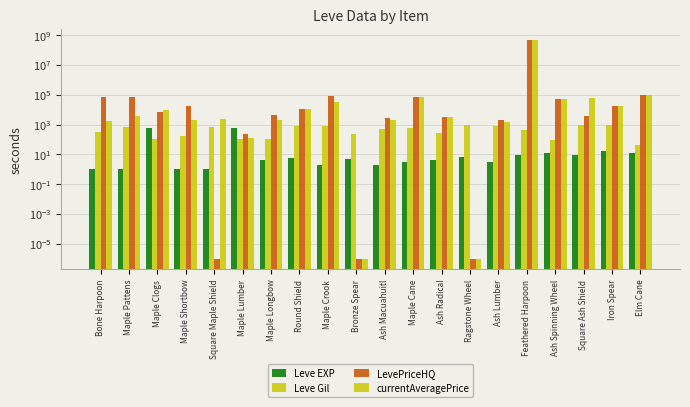

At which label does Leve Gil first exceed 490?

Maple Pattens